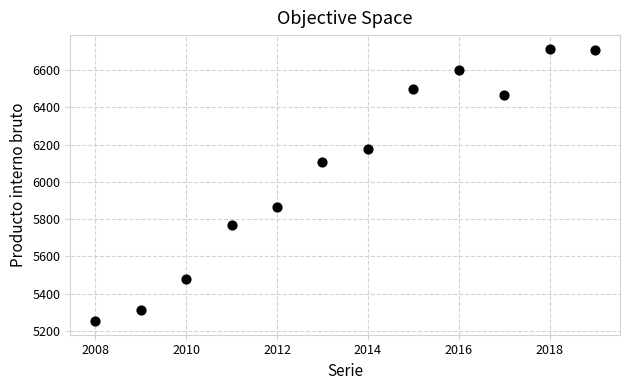

What is the range of Y values (max minus min)?

1462